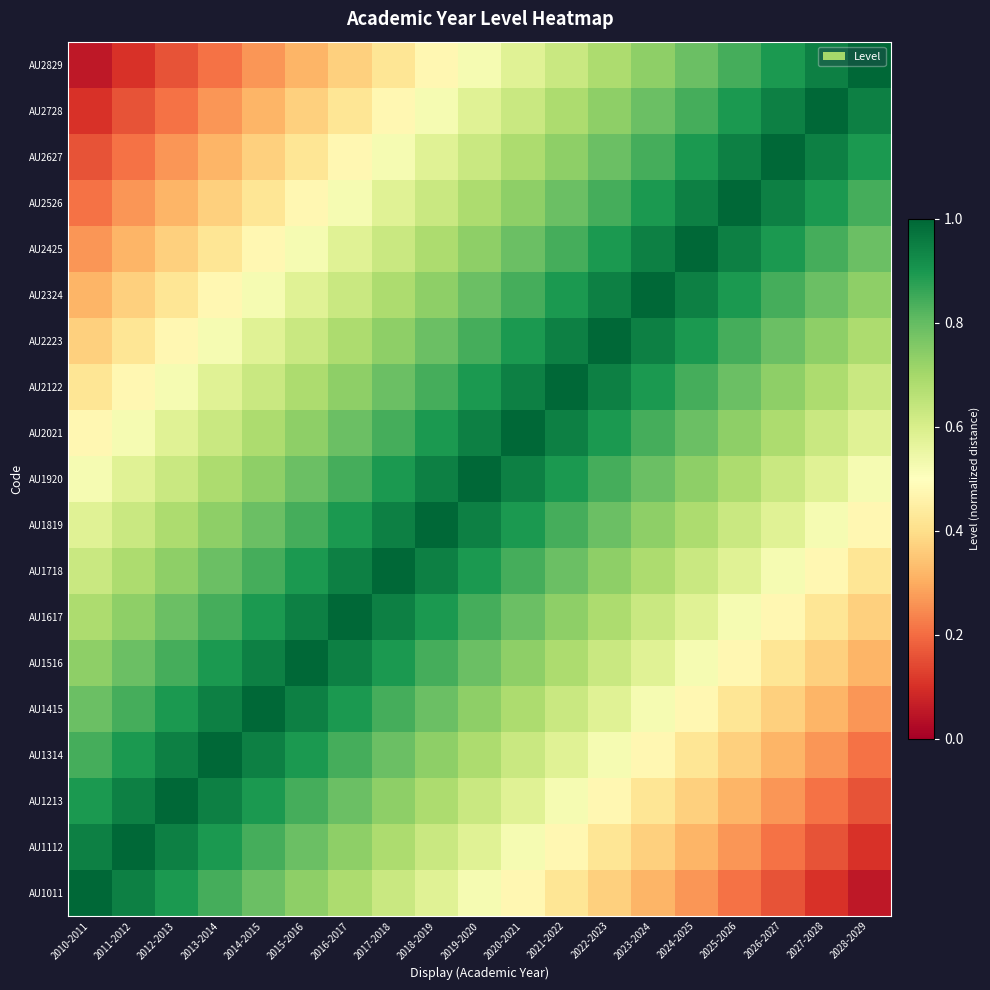

How many data points does each series have?

19